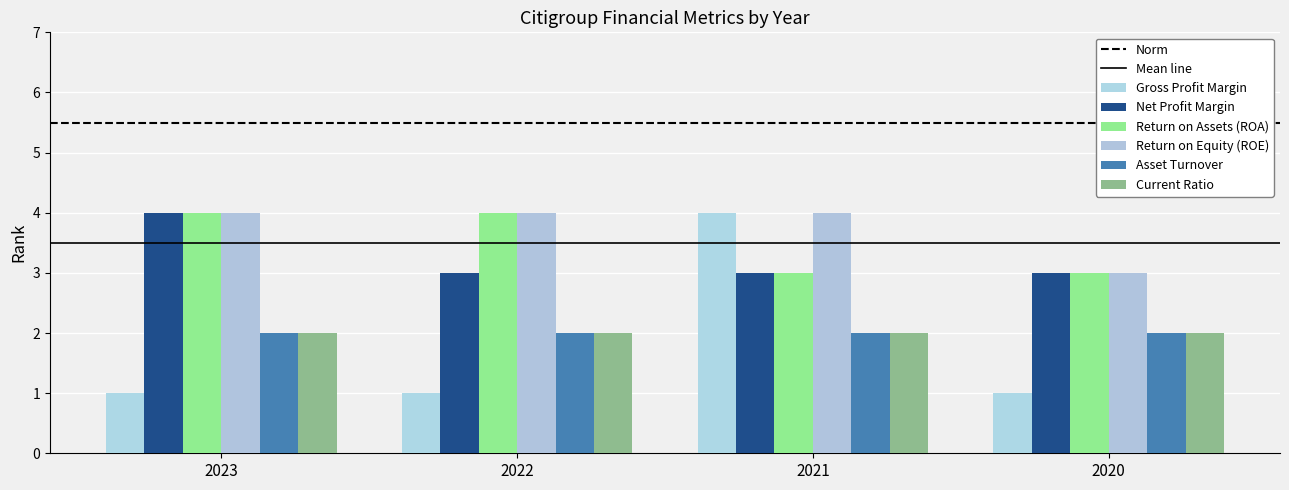

How many groups of bars are there?

4